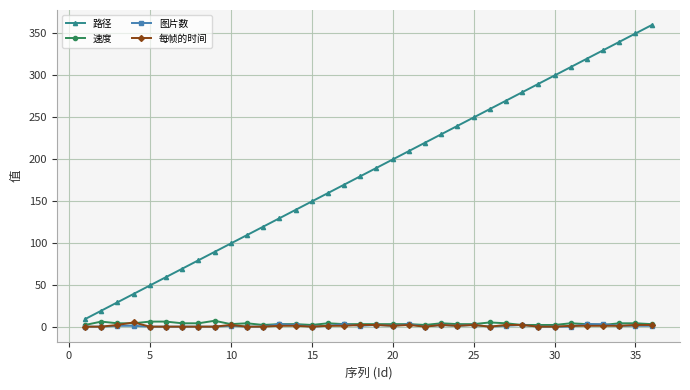

Which series has the largest total across all categories?

路径